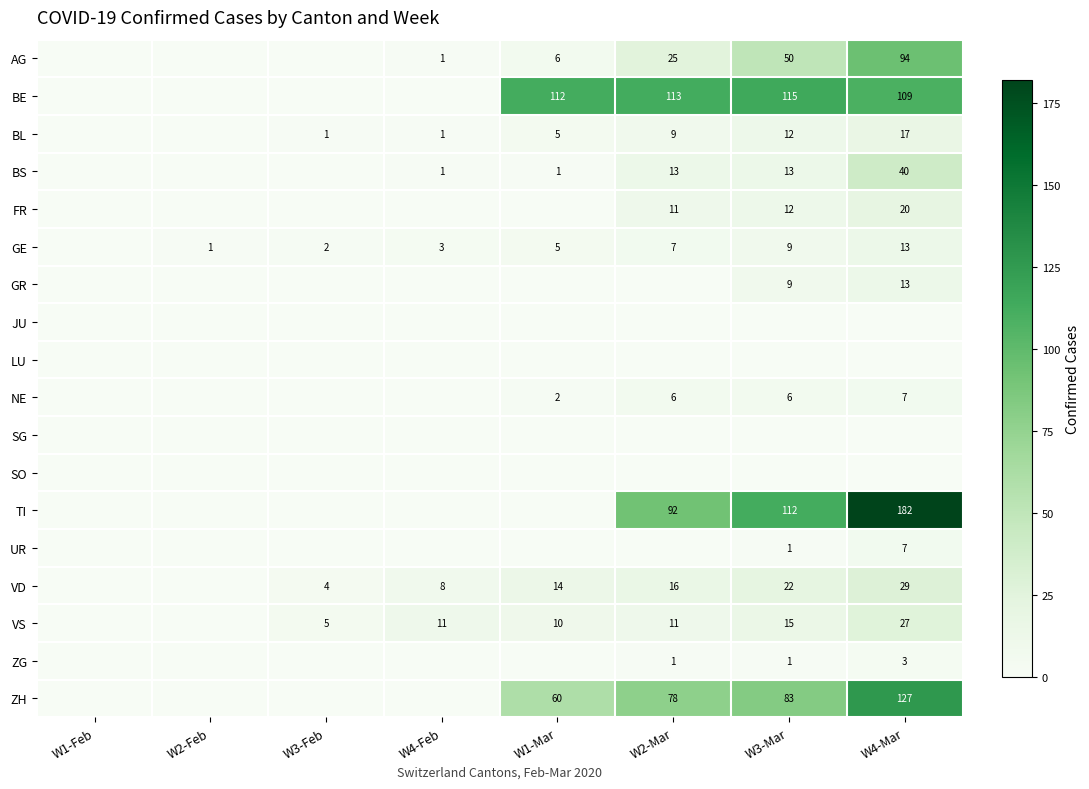

Is the value of BL at W2-Mar greater than the value of BE at W1-Mar?

No